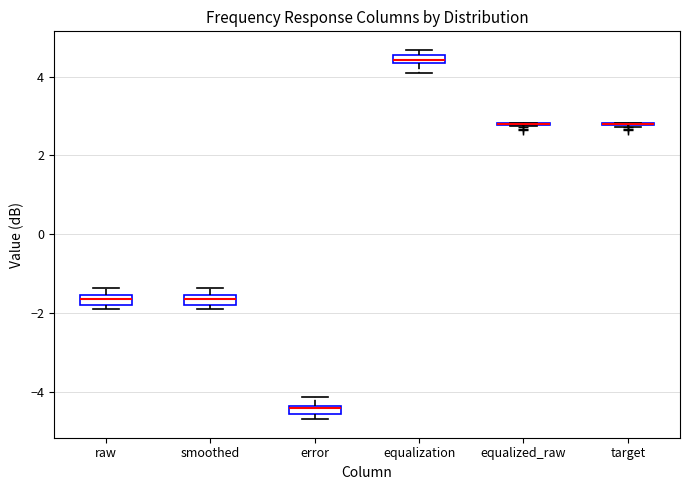

Where is the lower edge of the box for smoothed on the y-axis? The values are not printed on the chart, so give them approximately, as read against the axis.

-1.8